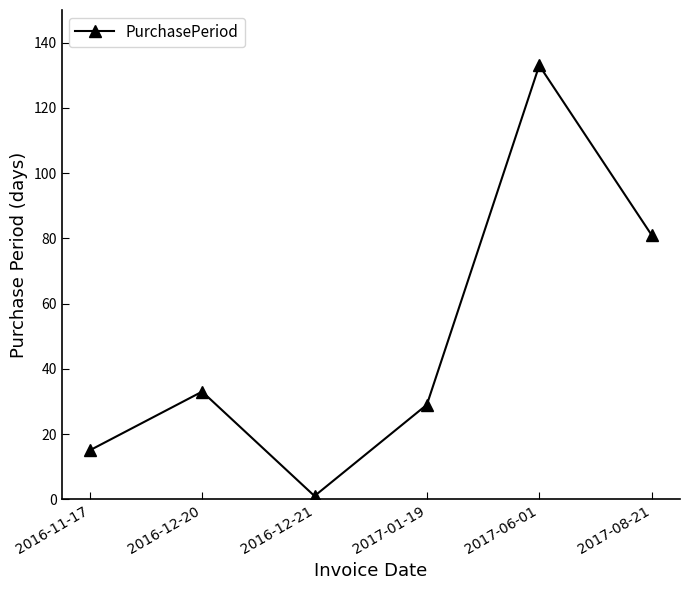

Does the chart have visible grid lines?

No